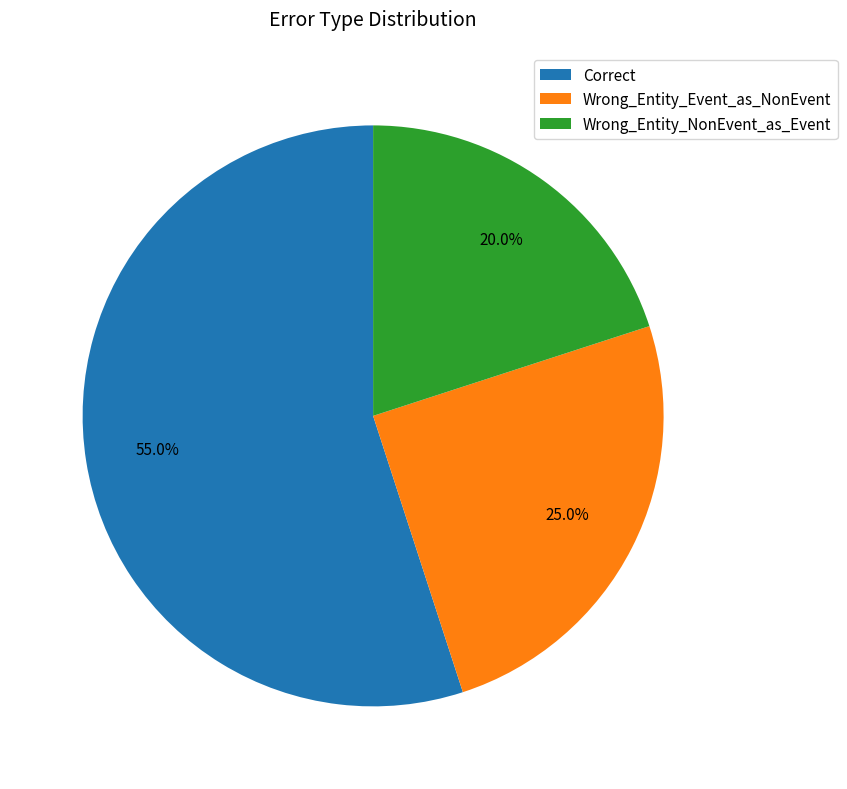

True or false: Wrong_Entity_NonEvent_as_Event accounts for 34% of the total.

False